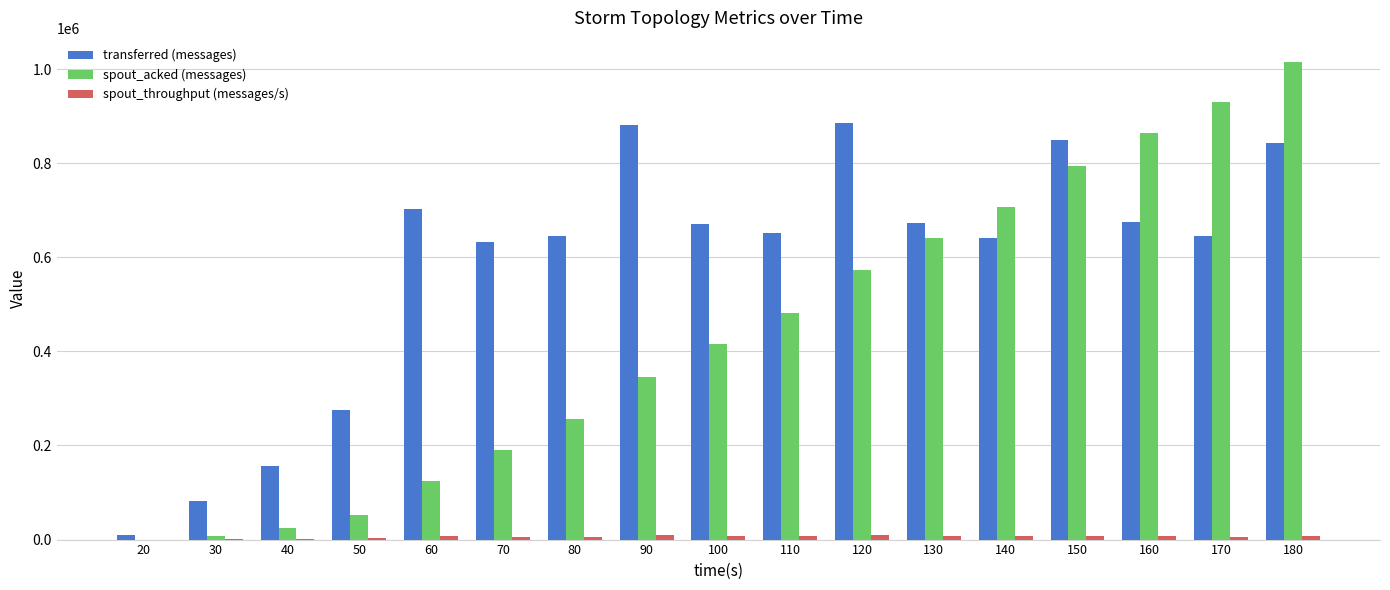

Which series has the largest range (max minus min)?

spout_acked (messages)